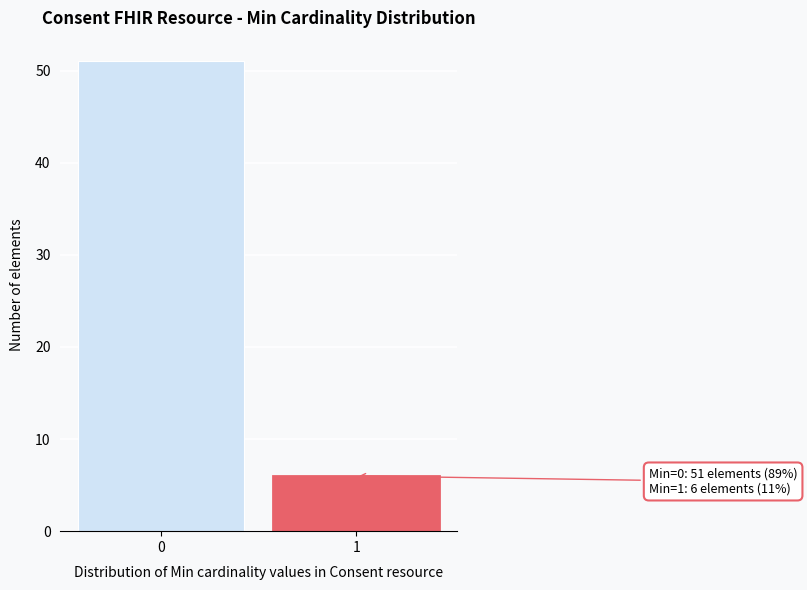

Reading left to right, list all the values displayed in this chart.

0=51	1=6